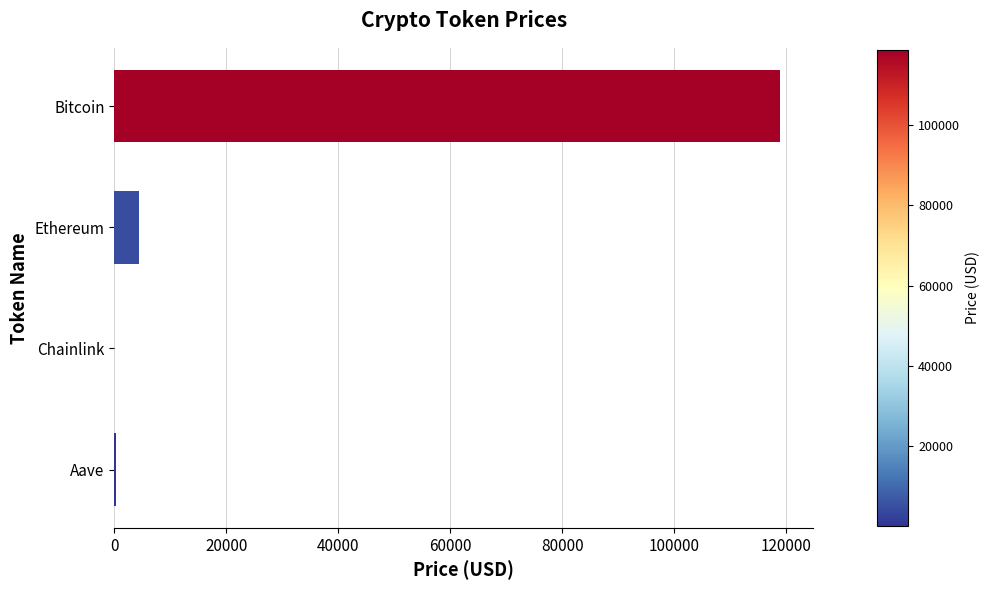

Which label corresponds to the largest value in the chart?

Bitcoin